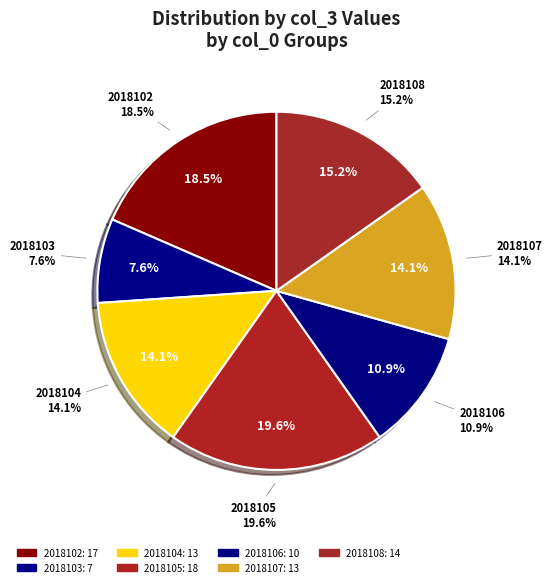

Between 2018105 and 2018104, which is larger?

2018105